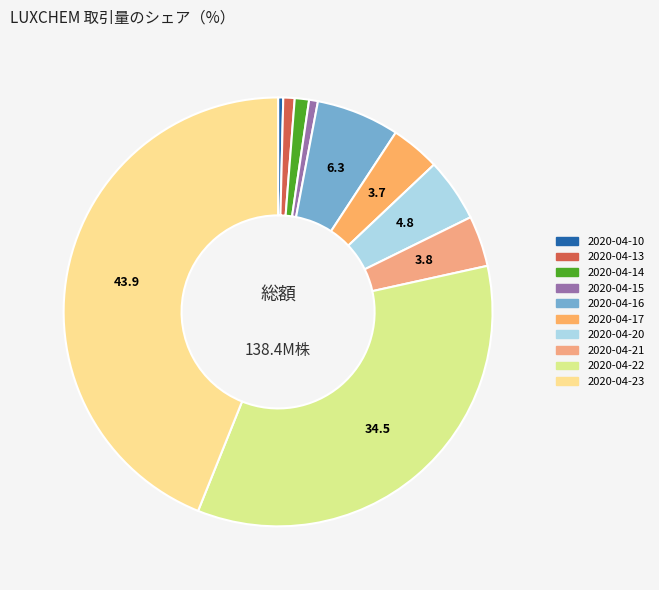

Rank the categories by value from lowest to highest.

2020-04-10, 2020-04-15, 2020-04-13, 2020-04-14, 2020-04-17, 2020-04-21, 2020-04-20, 2020-04-16, 2020-04-22, 2020-04-23